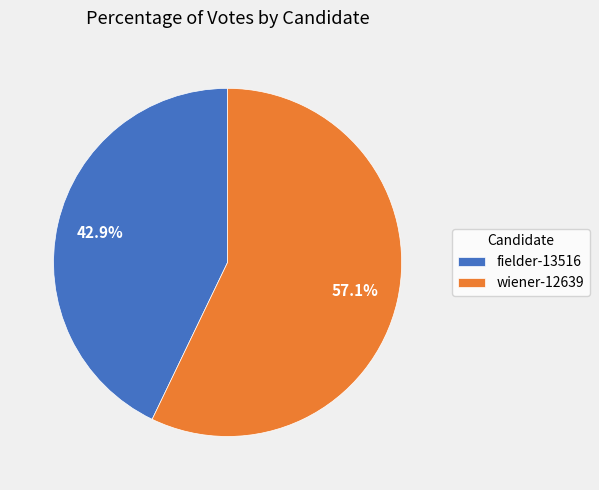

The fielder-13516 slice represents 43% of the pie. True or false?

True